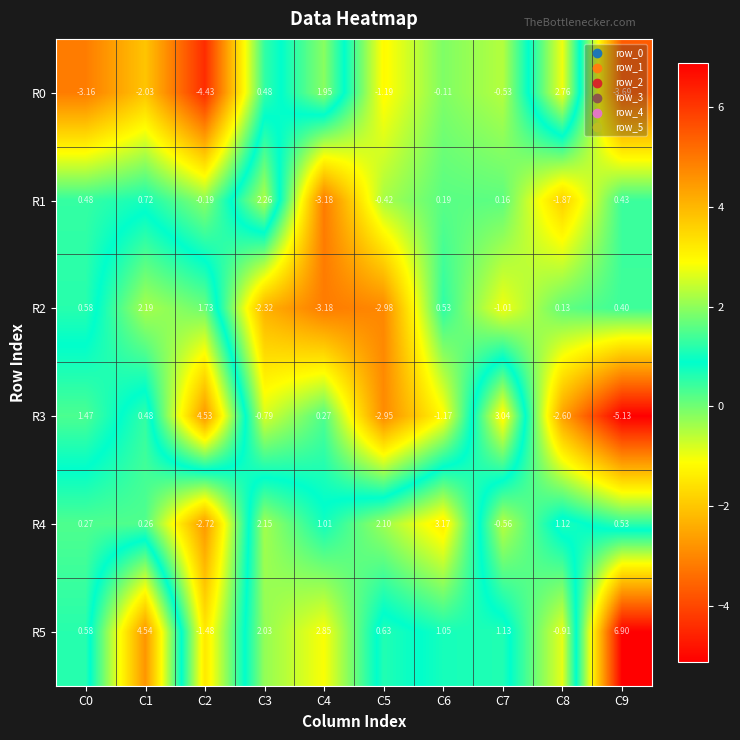

Is the value of R2 at C8 greater than the value of R0 at C5?

Yes